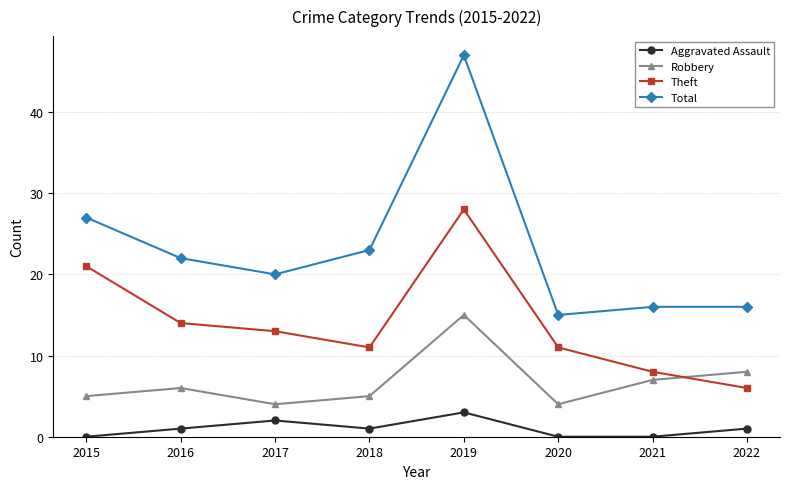

What is the highest value of the Total series?

47